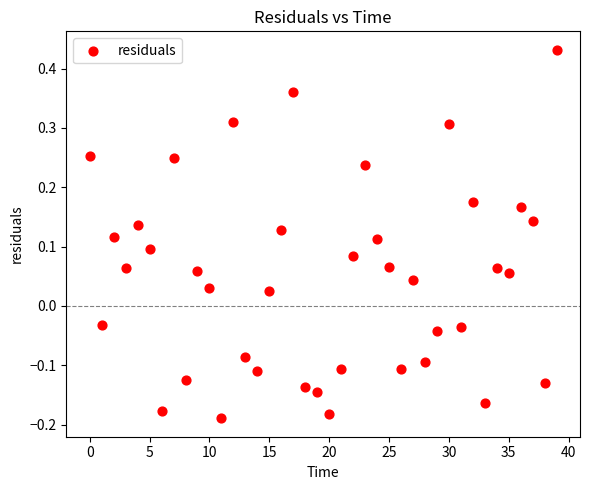

What is the range of Y values (max minus min)?

0.6